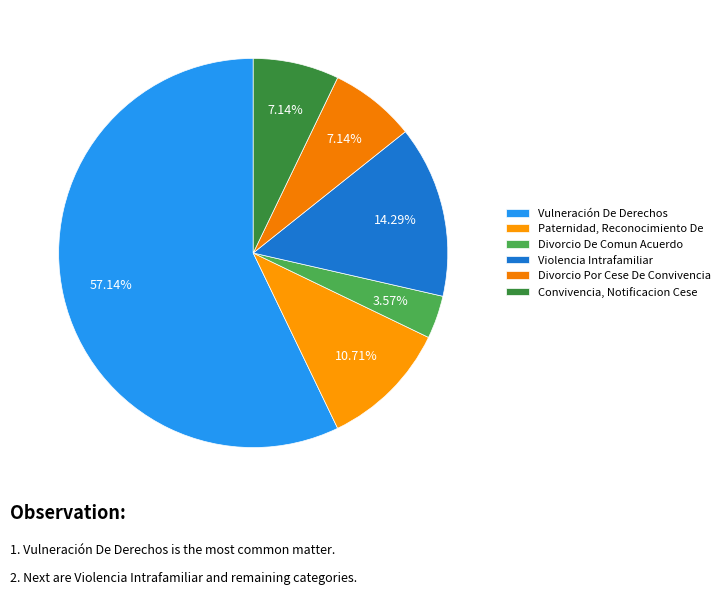

What is the ratio of the value at Divorcio De Comun Acuerdo to the value at Violencia Intrafamiliar?

0.2